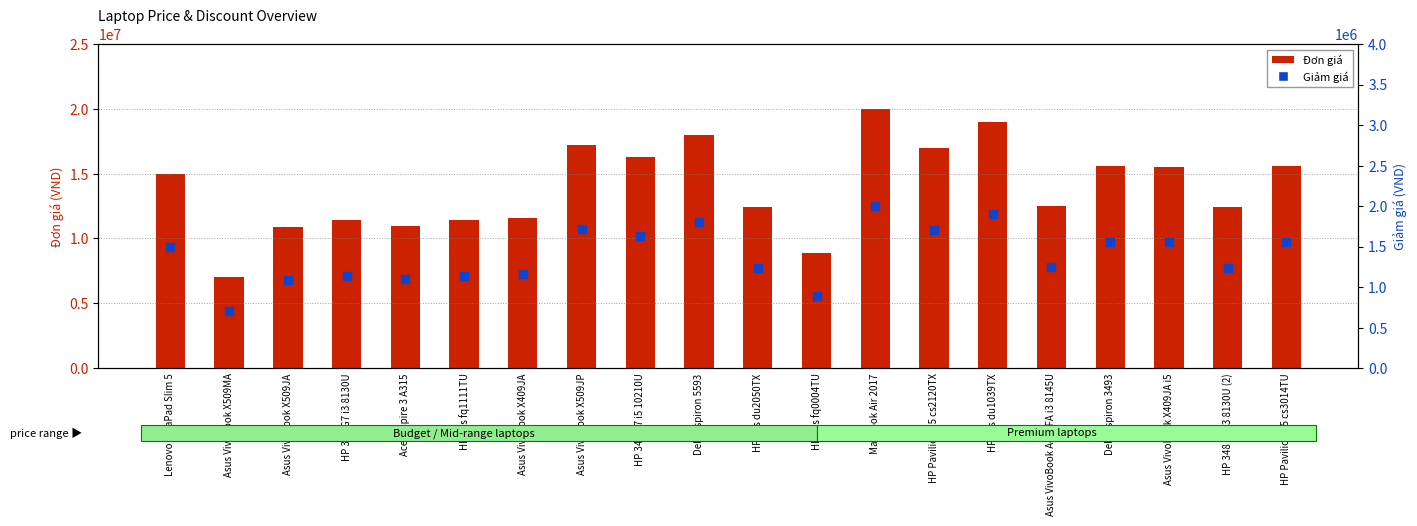

Which series reaches the maximum Y coordinate?

Đơn giá